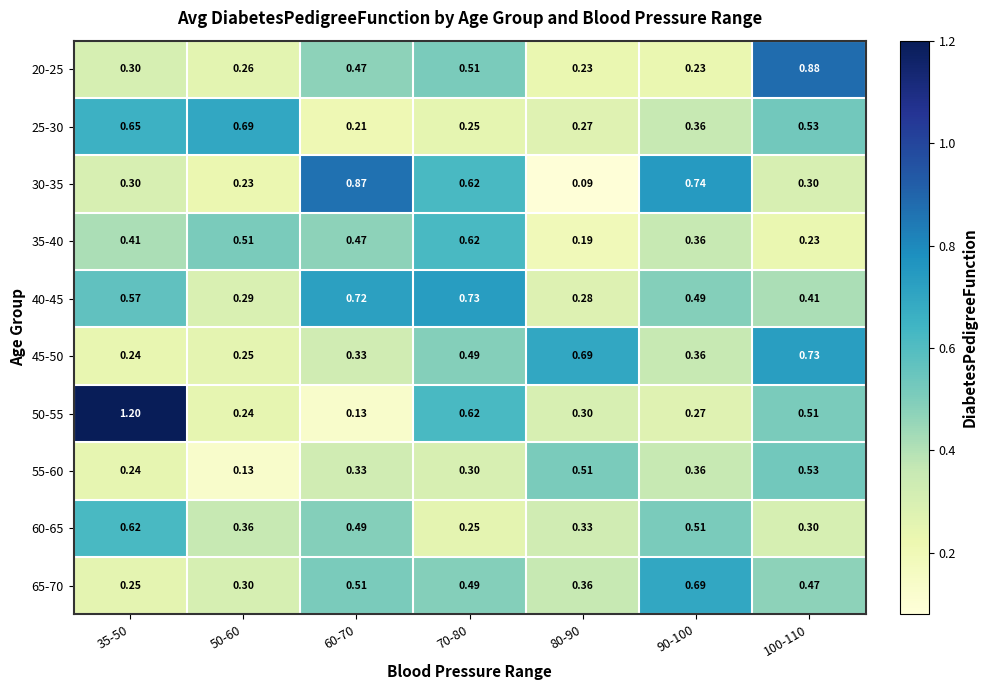

Is the value of 65-70 at 80-90 greater than the value of 25-30 at 80-90?

Yes